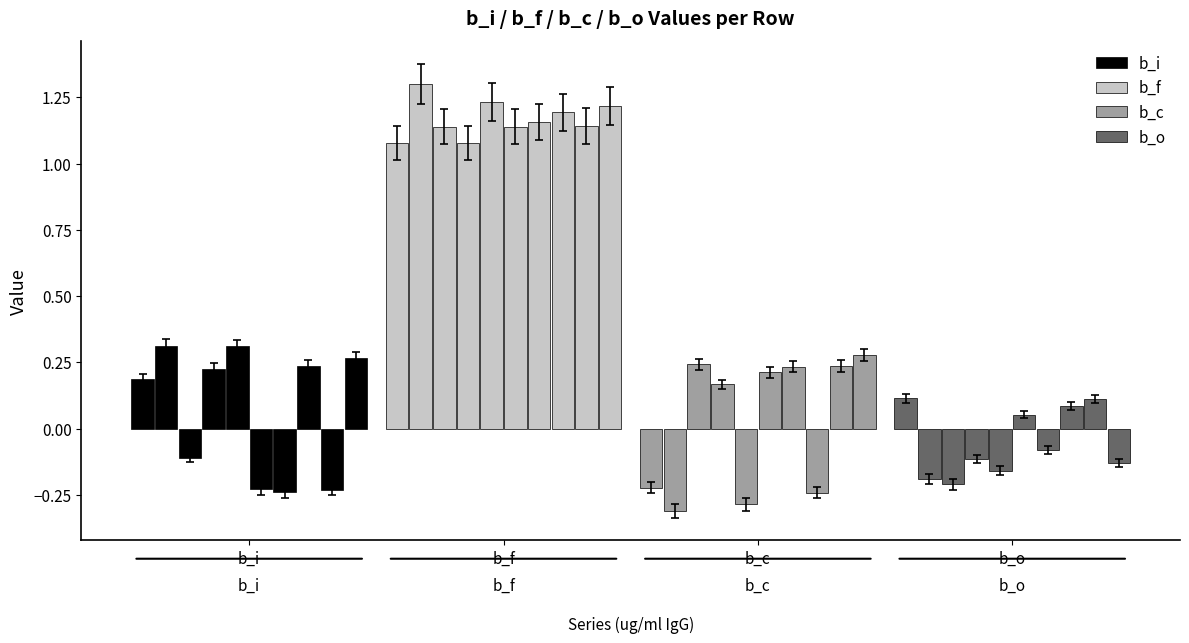

How many series are shown in this chart?

4